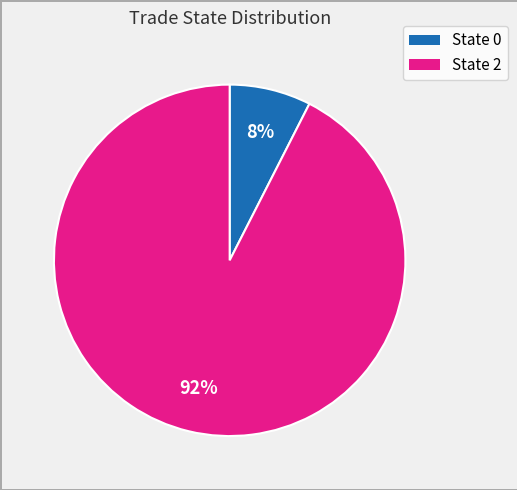

Between State 2 and State 0, which is larger?

State 2